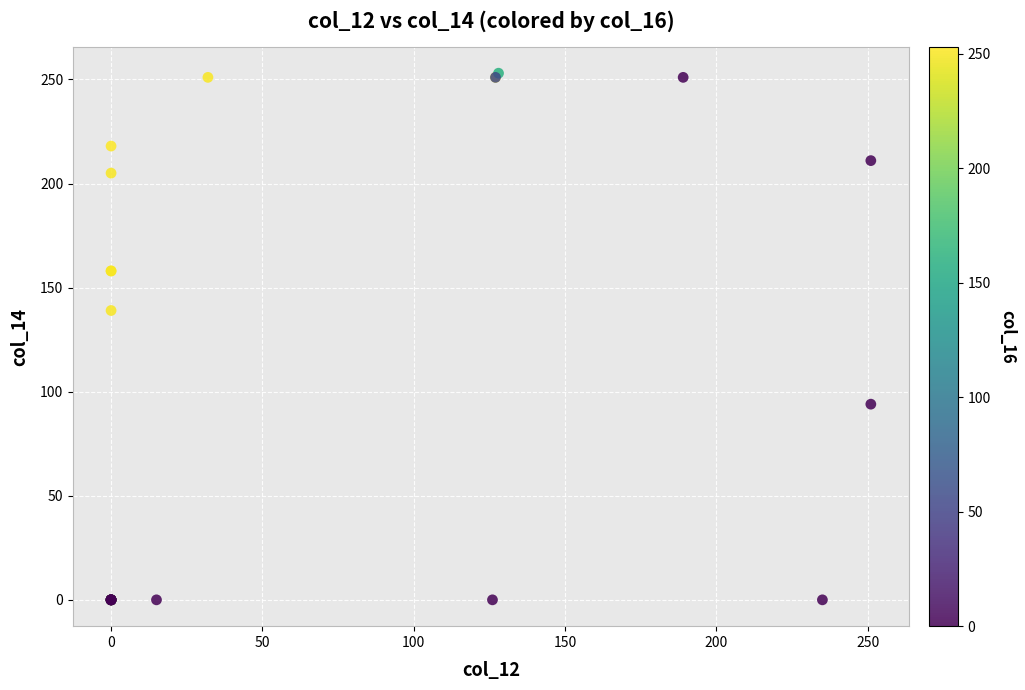

What Y value in the scatter plot is closest to 126?

139